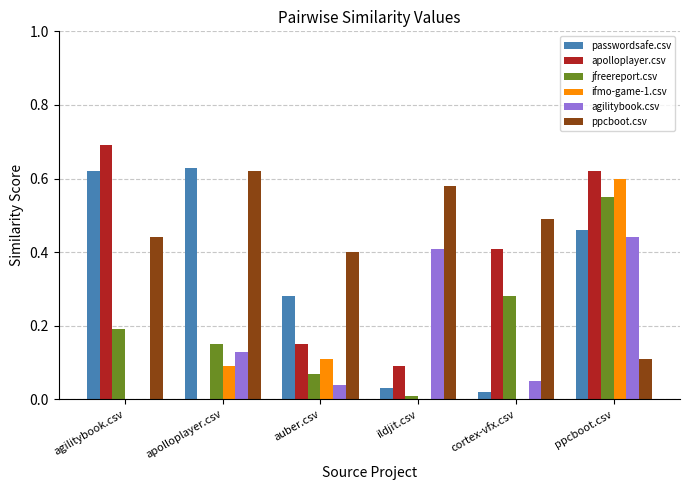

What is the sum of all ifmo-game-1.csv values?

0.8